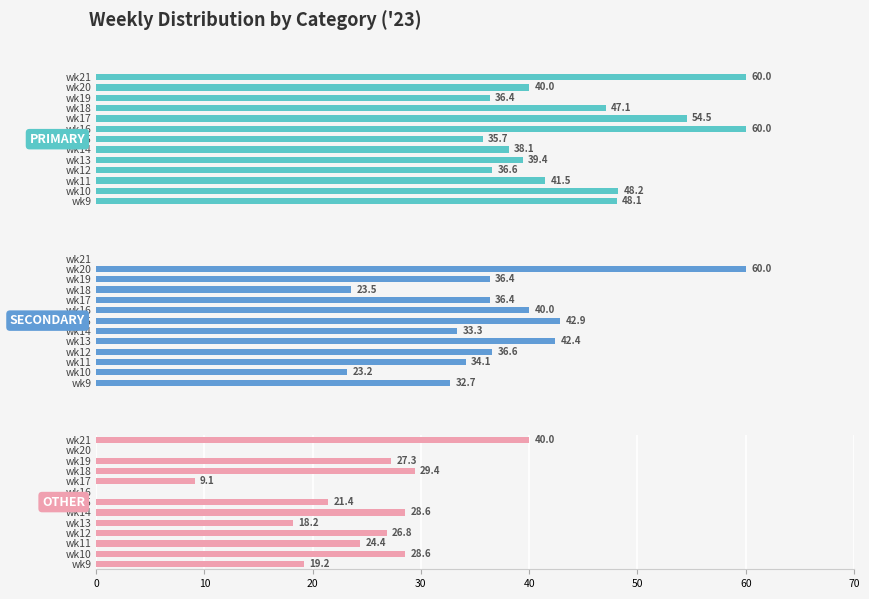

What are all the series names shown in the legend?

PRIMARY, SECONDARY, OTHER